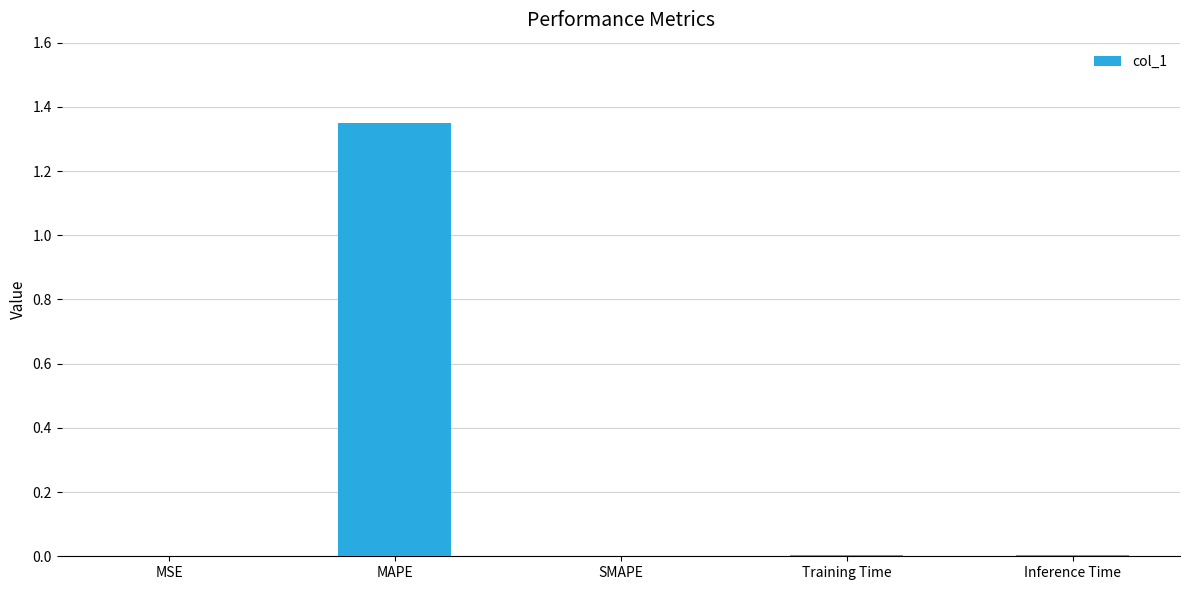

Which category has the highest value across all series?

MAPE